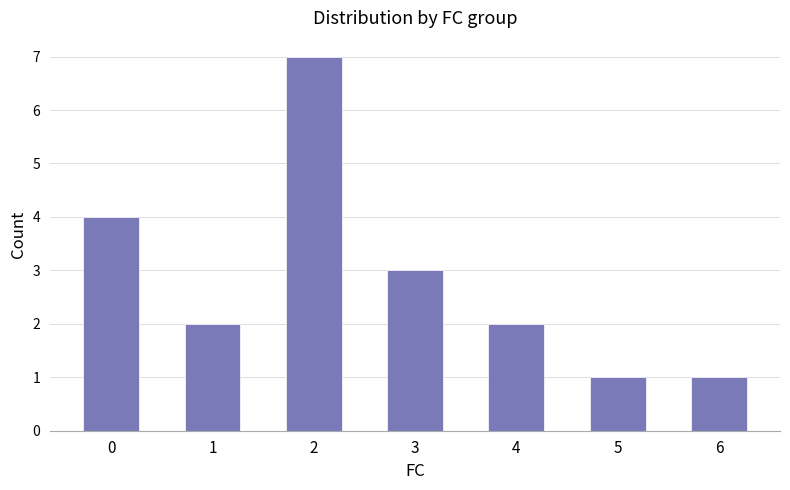

What is the sum of the values at 4 and 6?

3